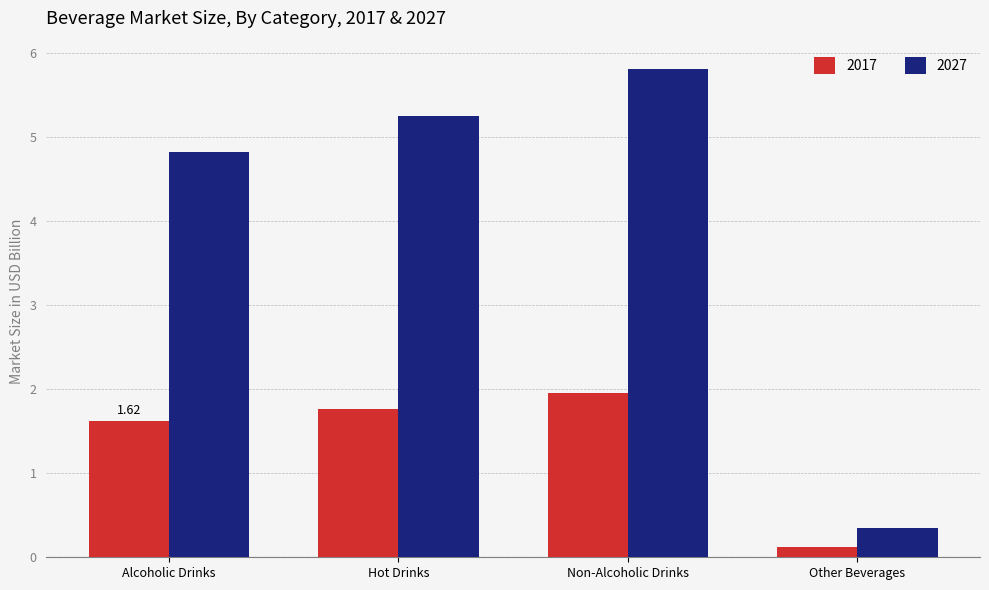

At which label does 2017 reach its minimum?

Other Beverages